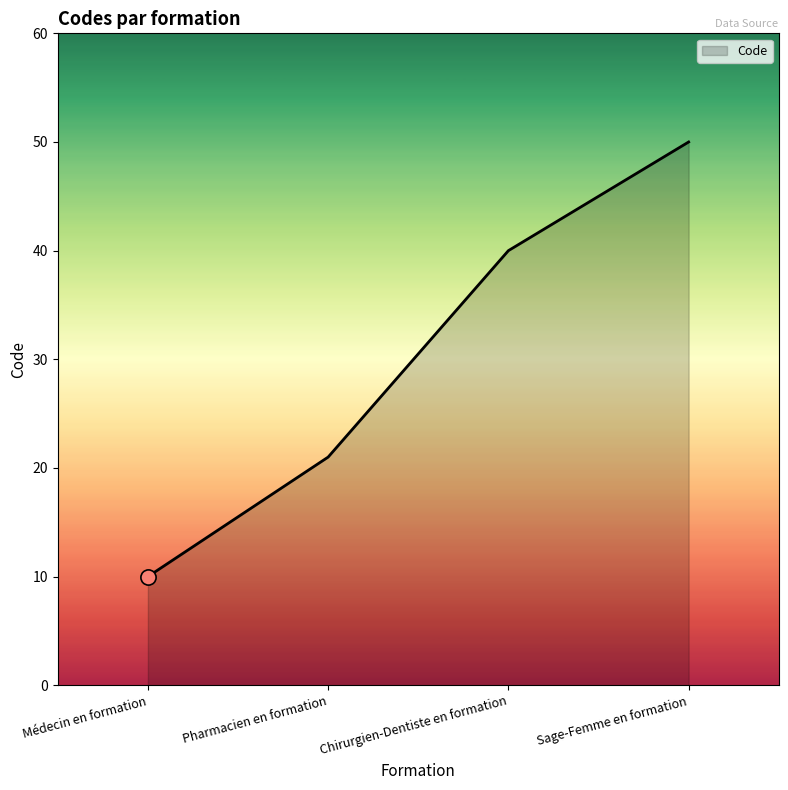

Between Médecin en formation and Pharmacien en formation, which is larger?

Pharmacien en formation